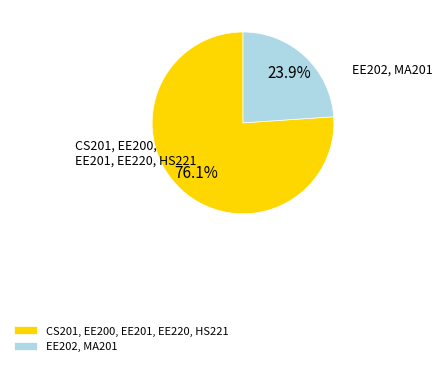

To the nearest percent, what is the average slice percentage?

50%